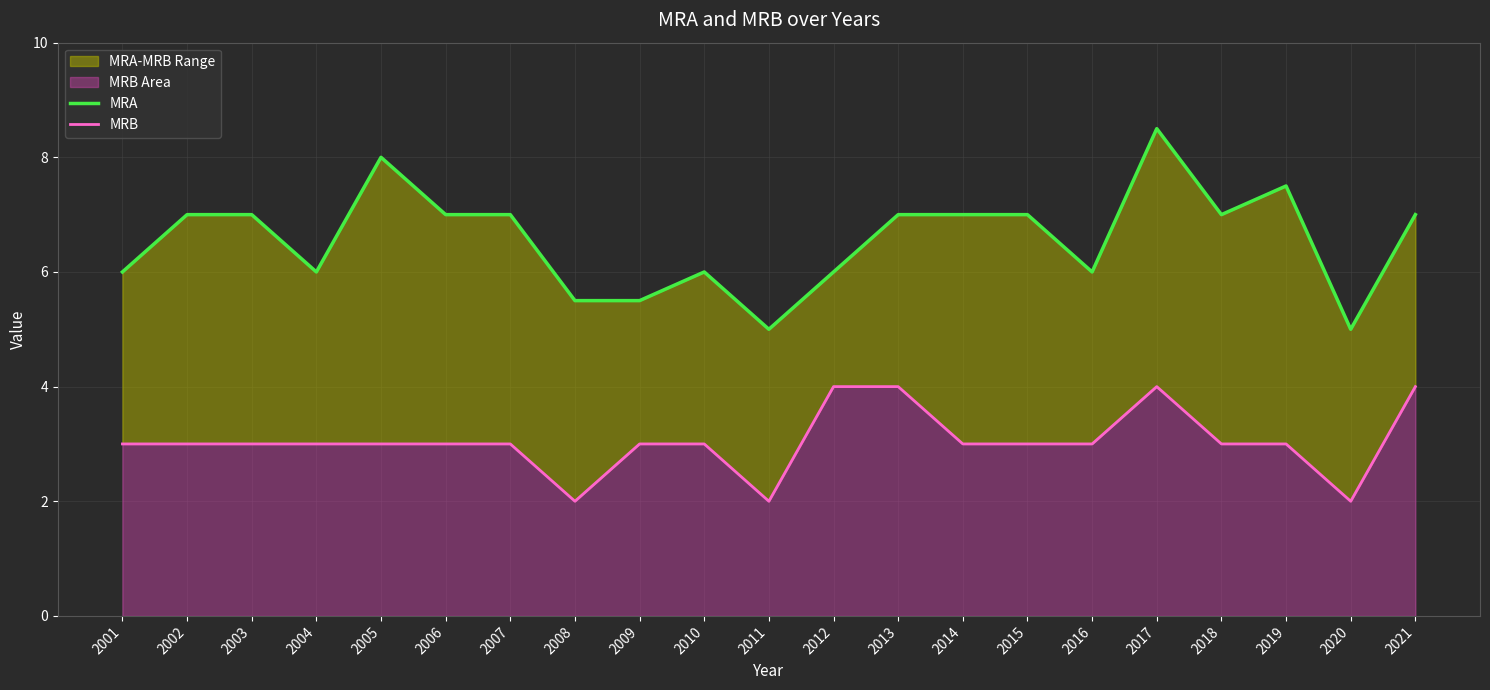

How many data points in MRB are less than 3?

3